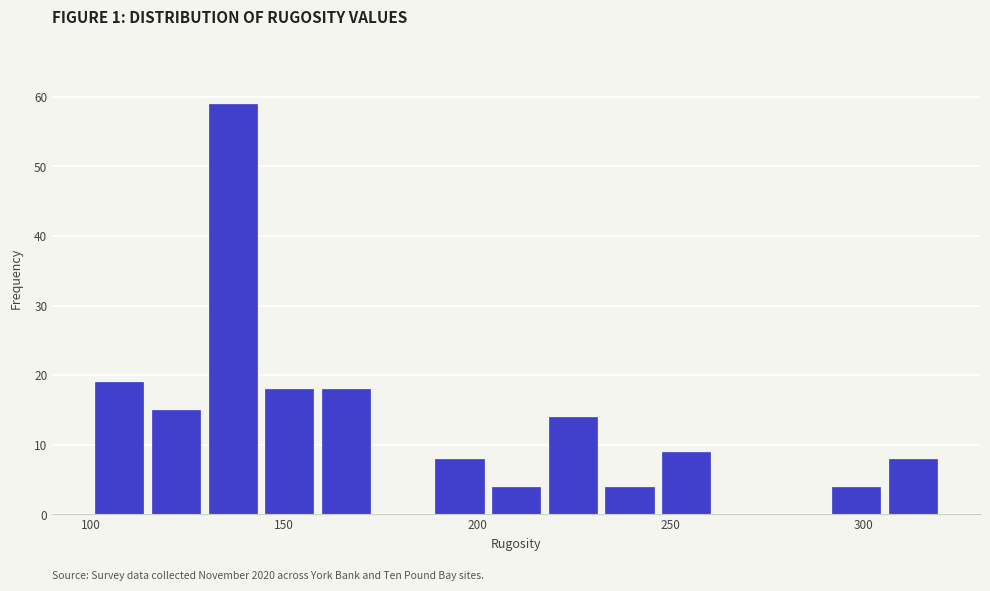

Read against the x-axis, roughly where is the centre of the tallest bar?

135